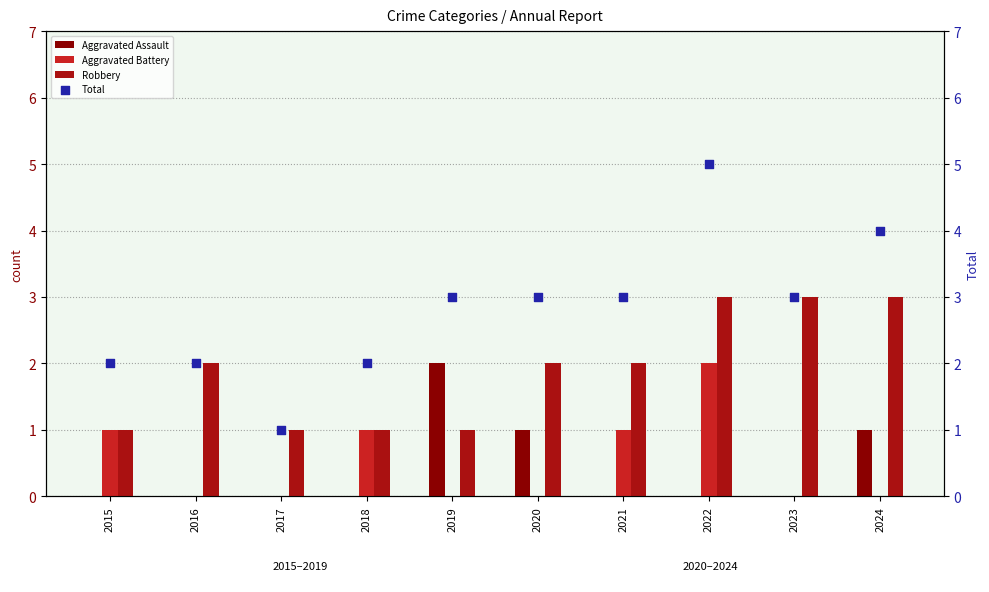

Is the value of Robbery at 2017 greater than the value of Total at 2019?

No